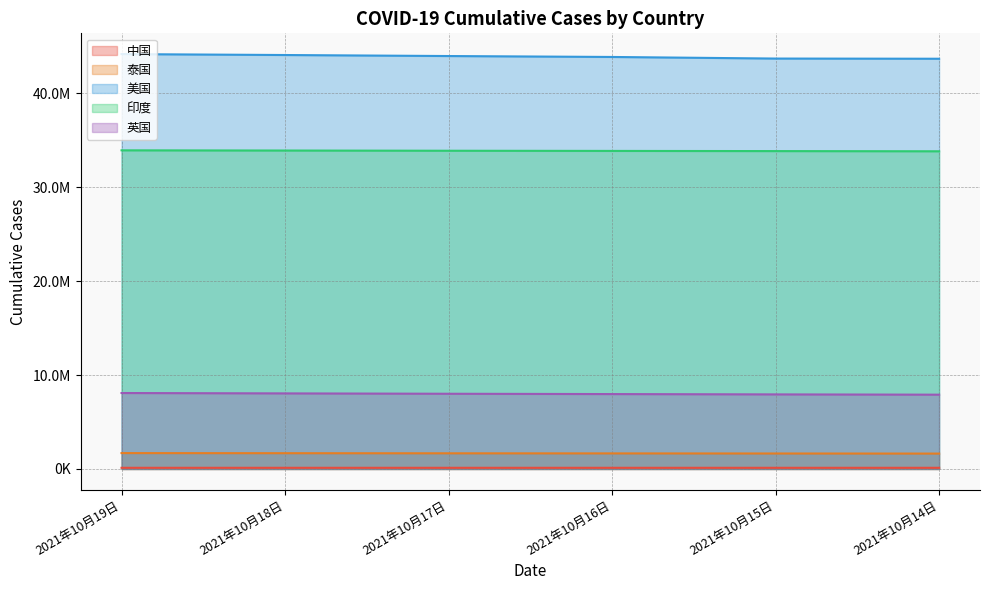

Reading left to right, list all the values displayed in this chart.

中国: 124954	124920	124843	124843	124805	124772
泰国: 1689437	1678297	1667097	1657231	1647362	1637432
美国: 44160455	44060356	43952459	43853214	43683764	43664874
印度: 33915569	33894312	33871881	33853048	33834702	33813903
英国: 8084322	8044480	8005502	7972312	7937810	7908100